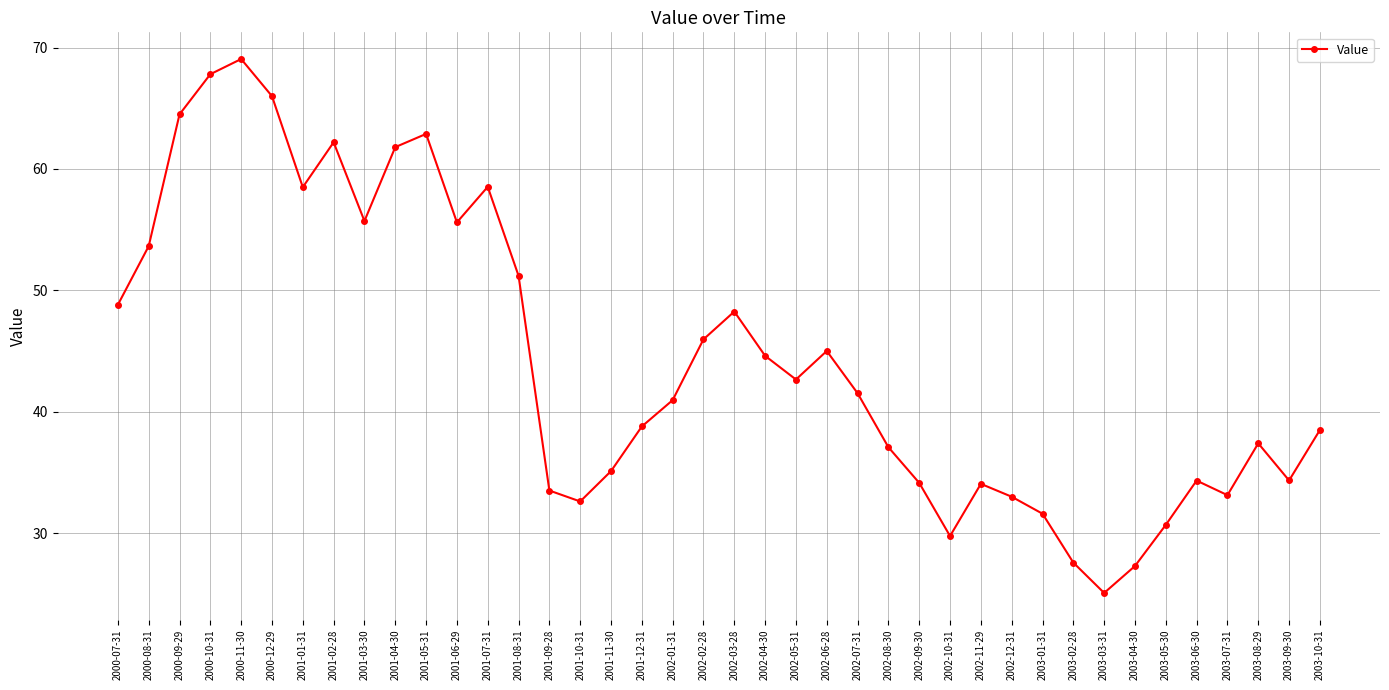

Which label corresponds to the largest value in the chart?

2000-11-30